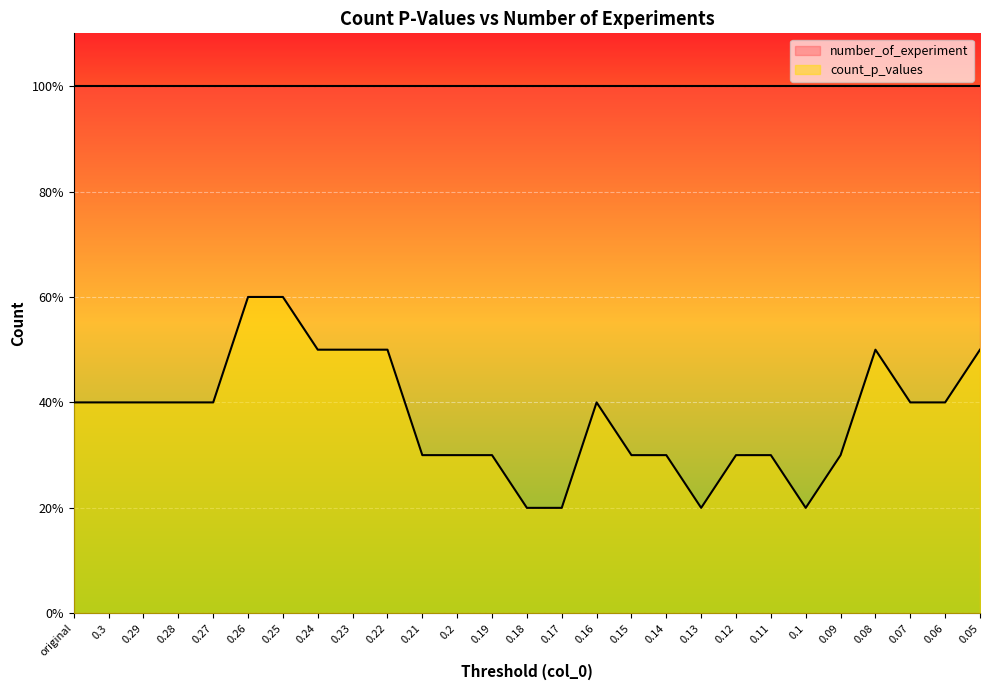

At which label is the value closest to 4?

original